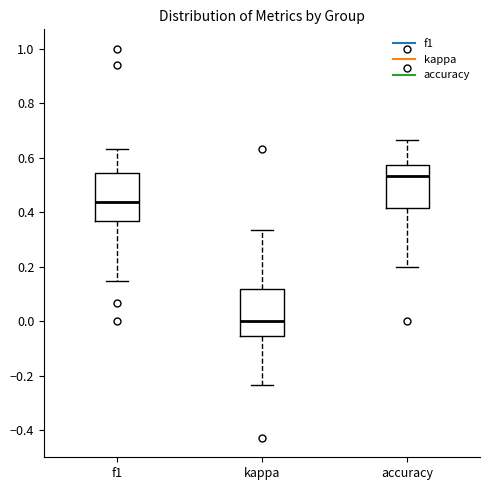

Reading left to right, read every box against the y-axis: the position of its median line, the range the box covers, and the ends of its whiskers. The values are not printed on the chart, so give them approximately, as read against the axis.

f1: median 0.44, box 0.36 to 0.54, whiskers 0.14 to 0.64
kappa: median 0.00, box -0.06 to 0.12, whiskers -0.24 to 0.34
accuracy: median 0.54, box 0.42 to 0.58, whiskers 0.20 to 0.66